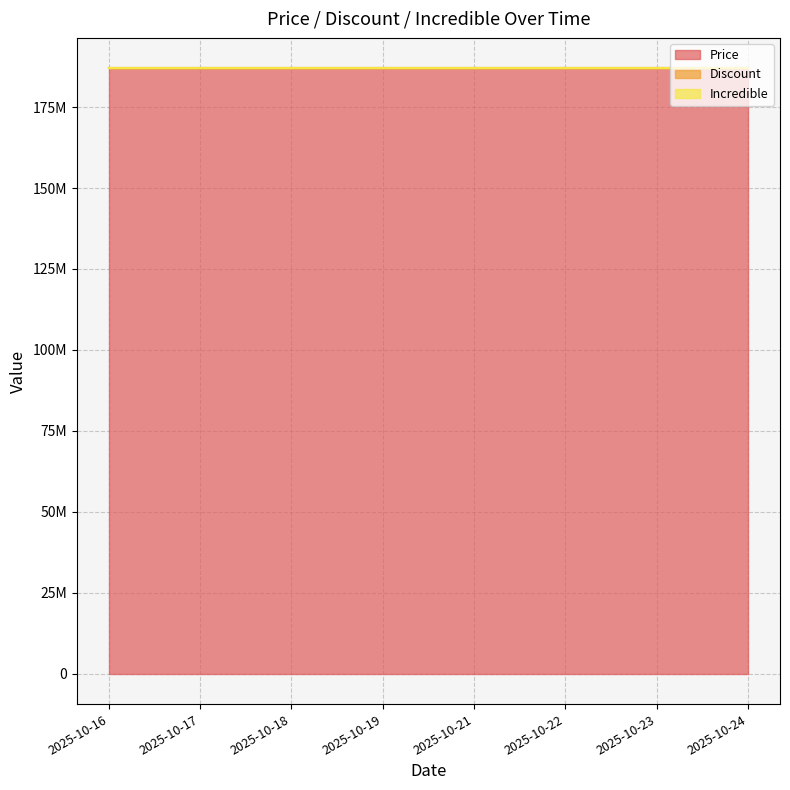

List the series in order of their peak value, highest first.

Price, Discount, Incredible